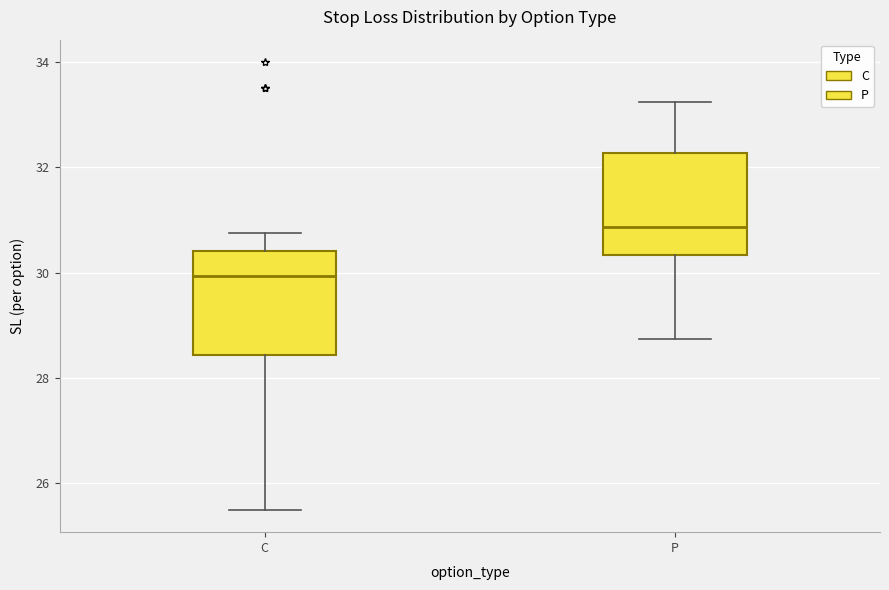

Where does the median line of the box for P sit on the y-axis? The values are not printed on the chart, so give them approximately, as read against the axis.

30.8